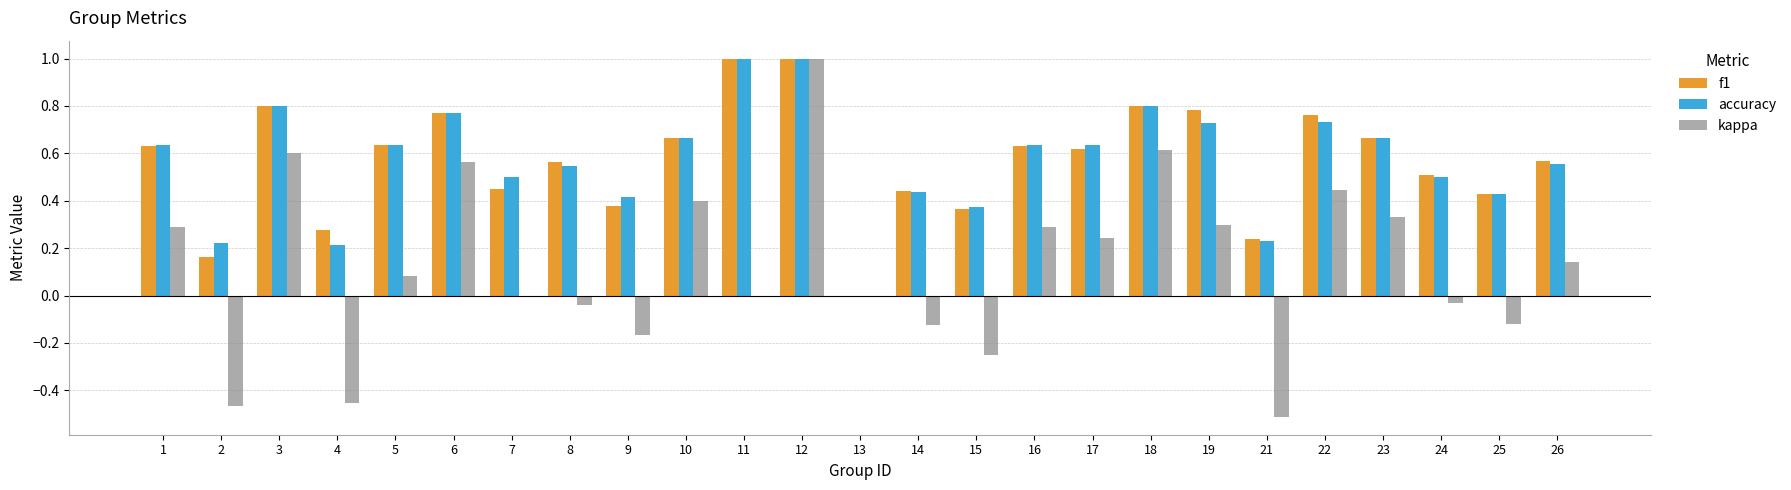

How many categories are shown in the chart?

25